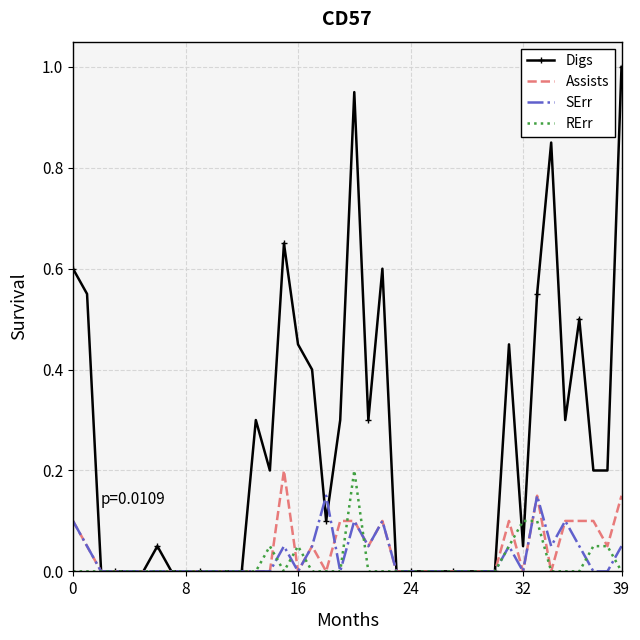

What is the difference between the maximum and minimum values in the RErr series?

0.2